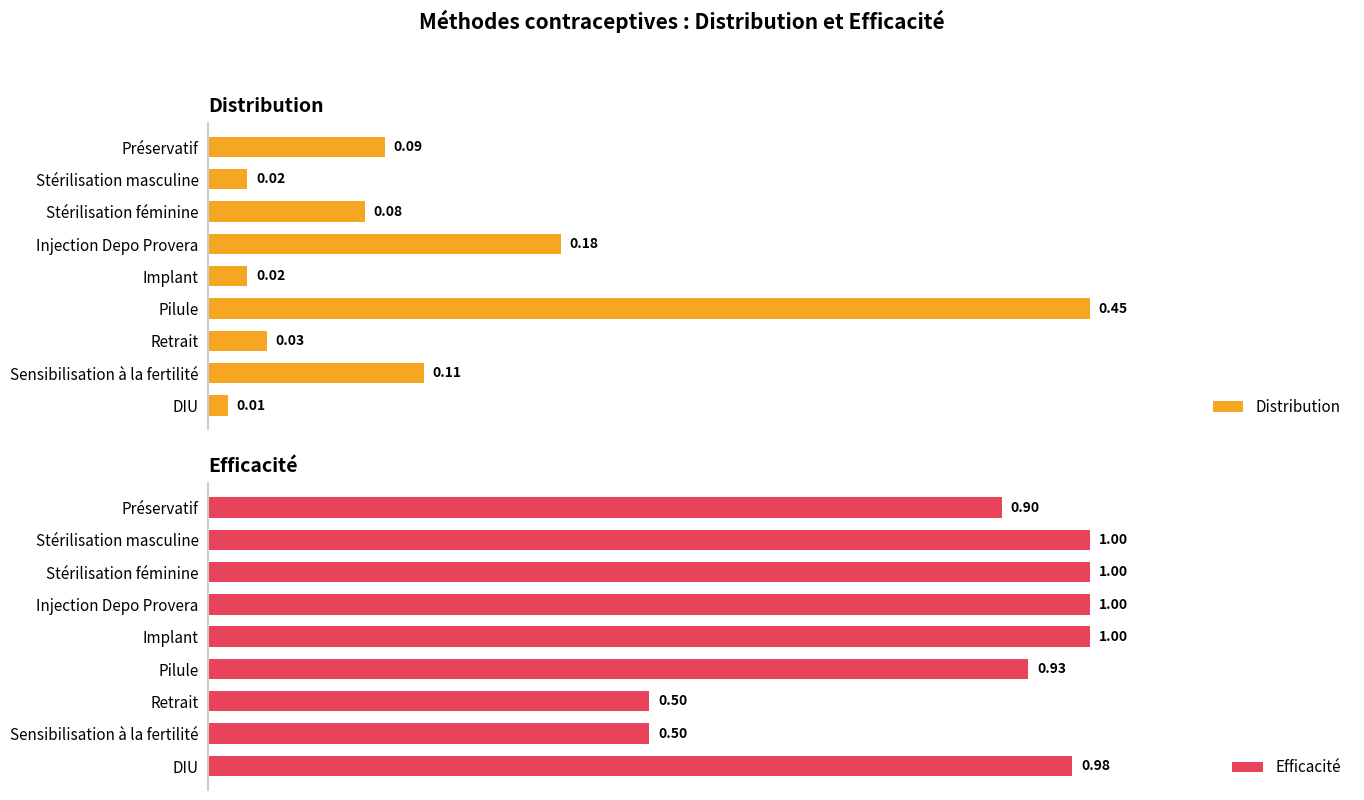

At which label does Distribution reach its peak?

Pilule